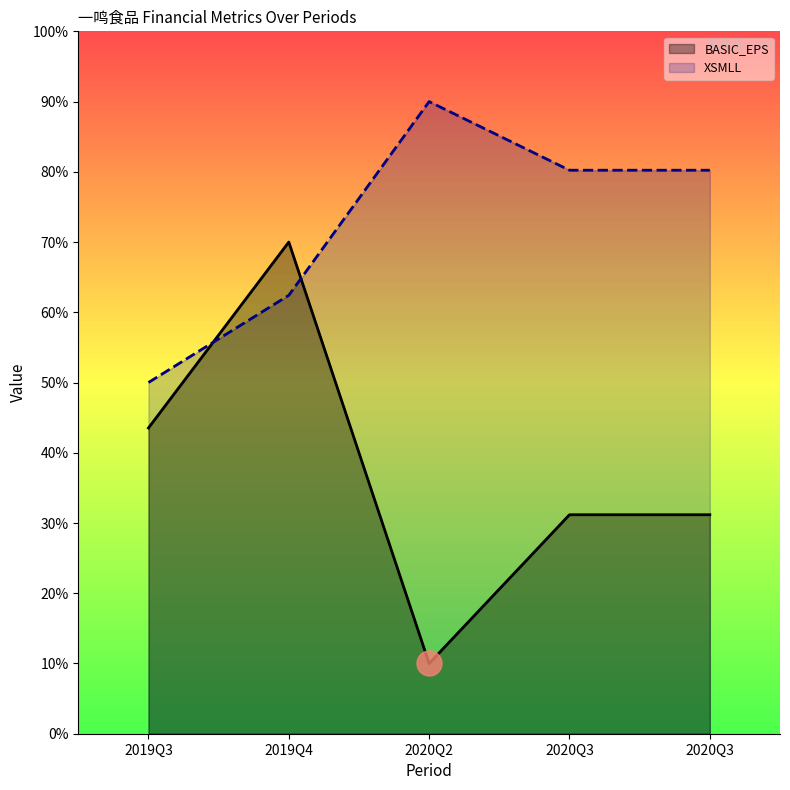

Rank the series by their average value, from highest to lowest.

XSMLL, BASIC_EPS